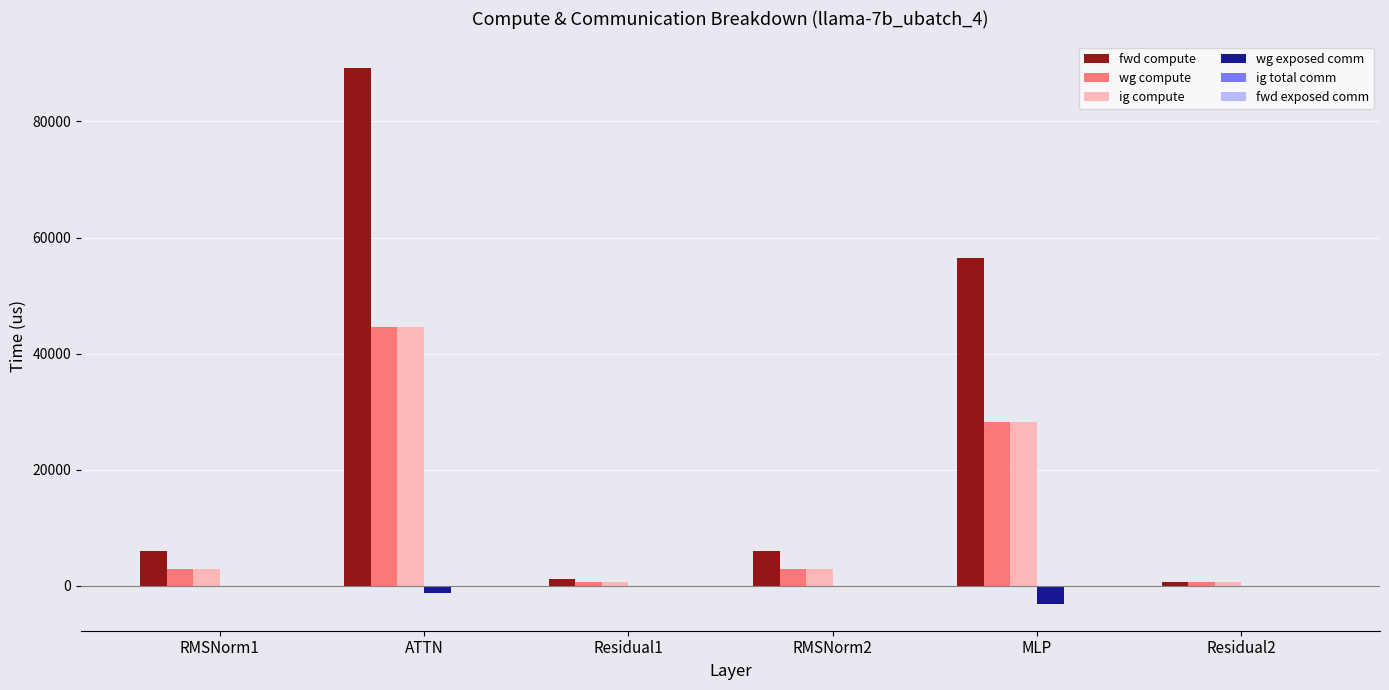

The value of wg exposed comm at Residual2 is 0.0. True or false?

True